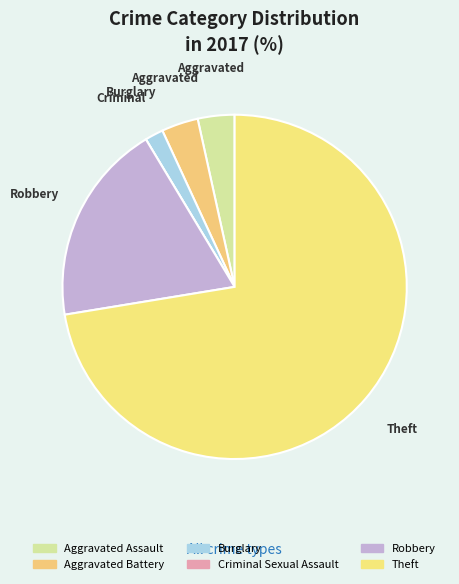

True or false: Theft accounts for 61% of the total.

False